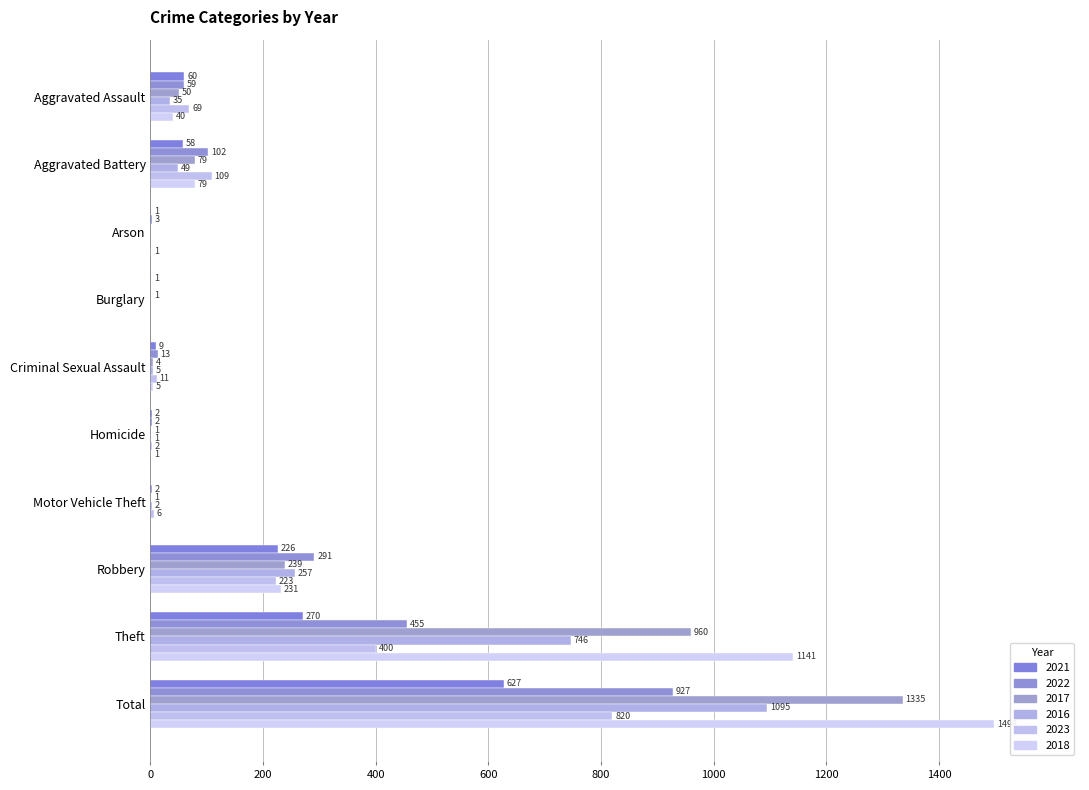

How many positive values does the 2021 series have?

9